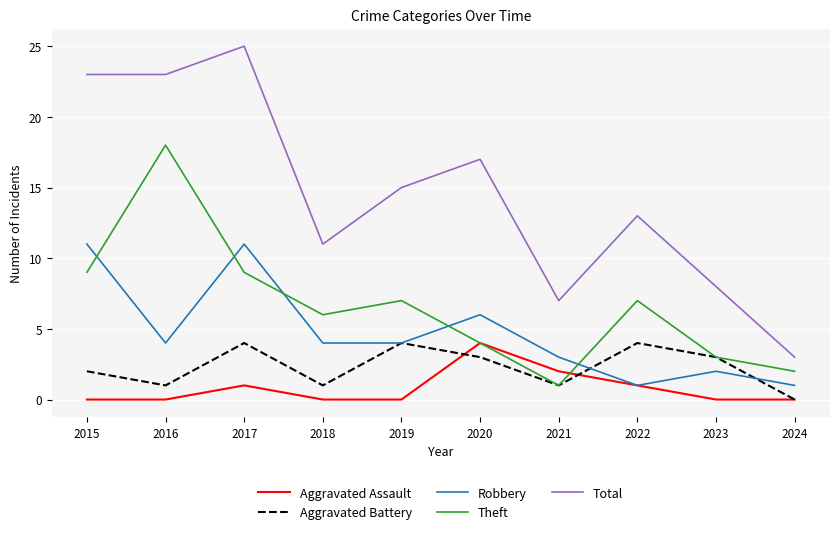

Which series changed the most between 2016 and 2024?

Total